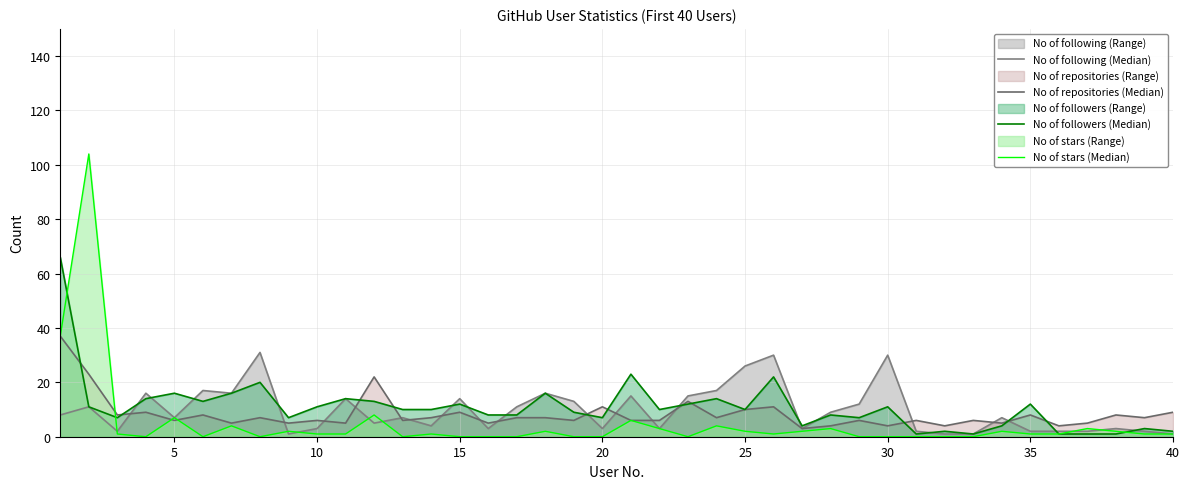

Which series has the widest spread of values?

No of stars (Median)